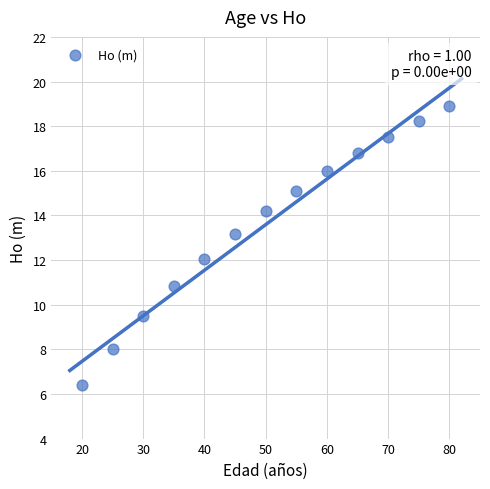

What is the range of X values (max minus min)?

60.0